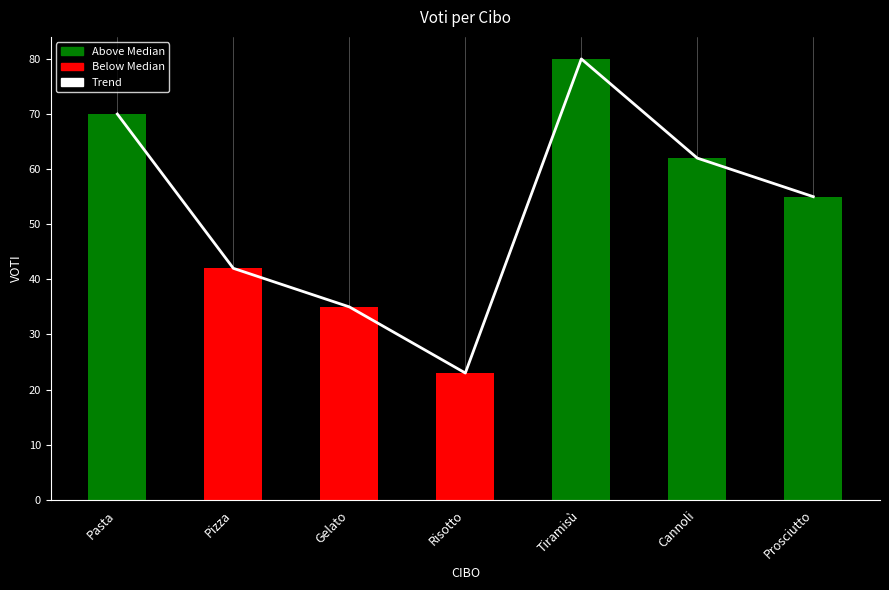

Is the value of VOTI at Gelato greater than the value of Trend at Prosciutto?

No